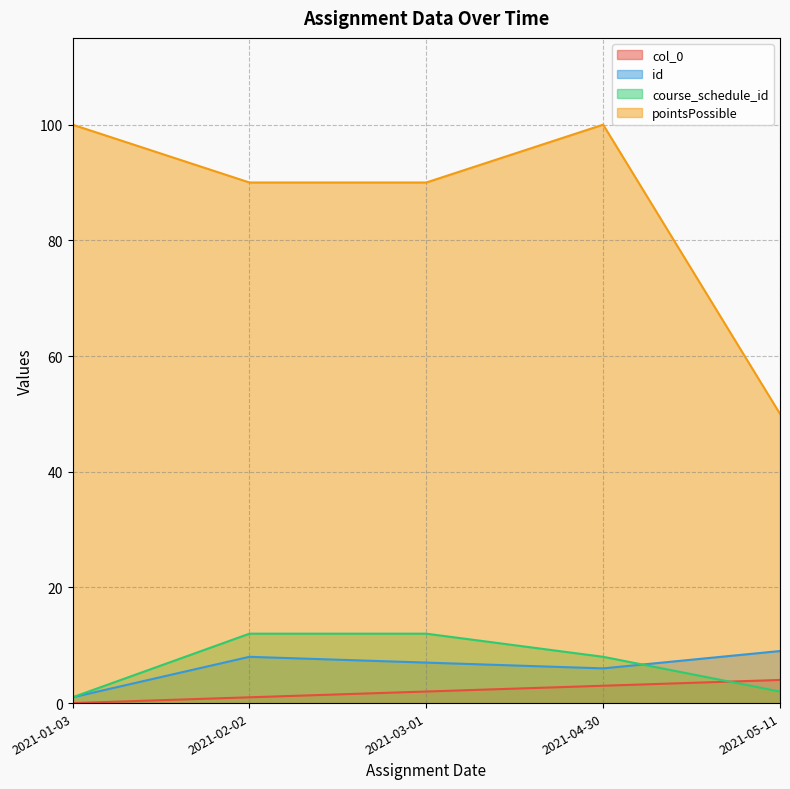

How many series are shown in this chart?

4